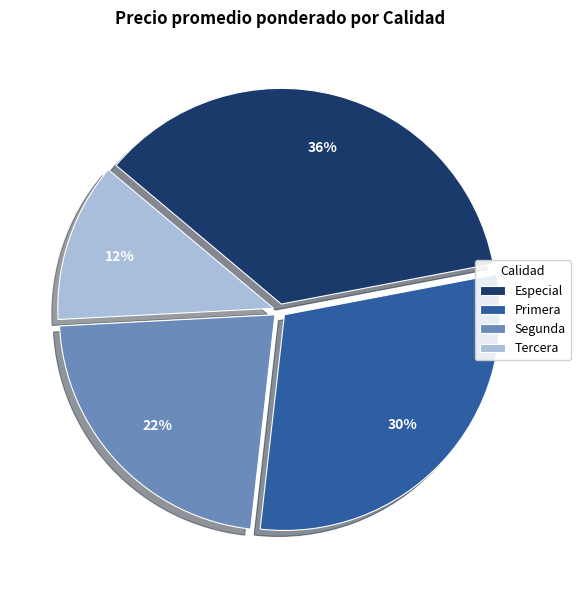

Between Tercera and Especial, which is larger?

Especial